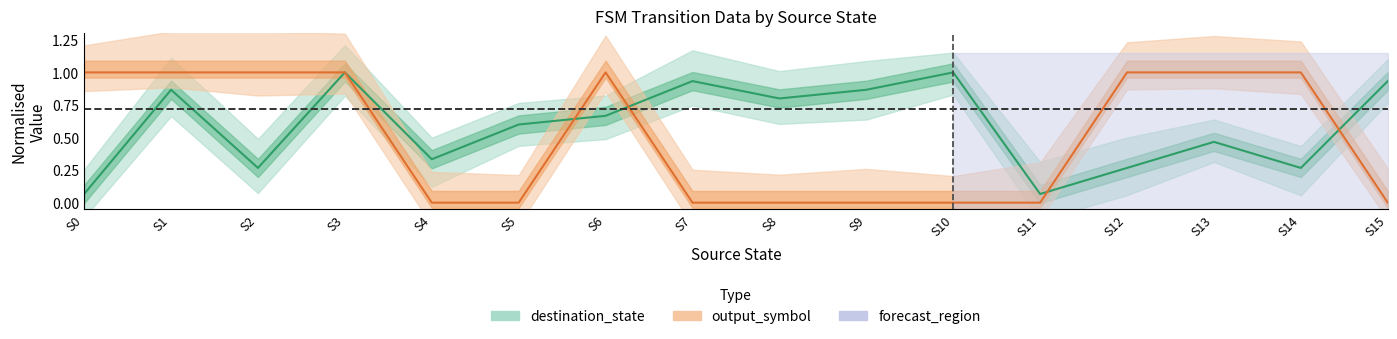

At which category does the chart reach its peak across all series?

3